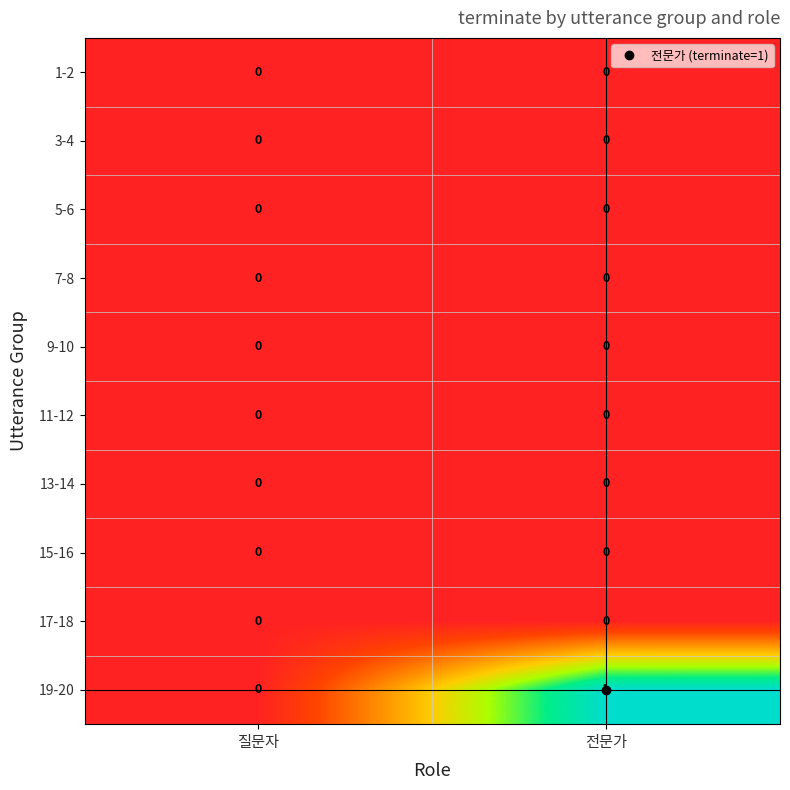

Is it true that 7-8 equals 0 at 질문자?

True